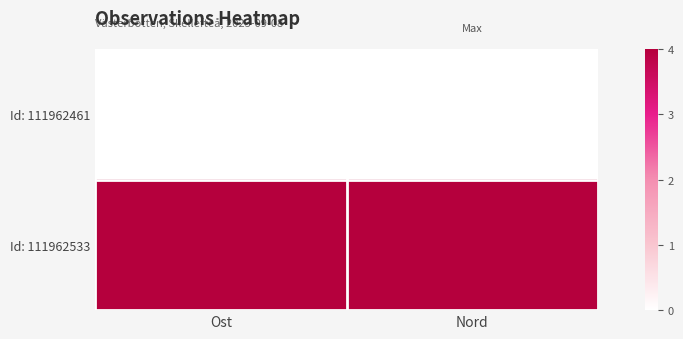

Reading left to right, list all the values displayed in this chart.

Id: 111962461: Ost=0	Nord=0
Id: 111962533: Ost=4	Nord=4